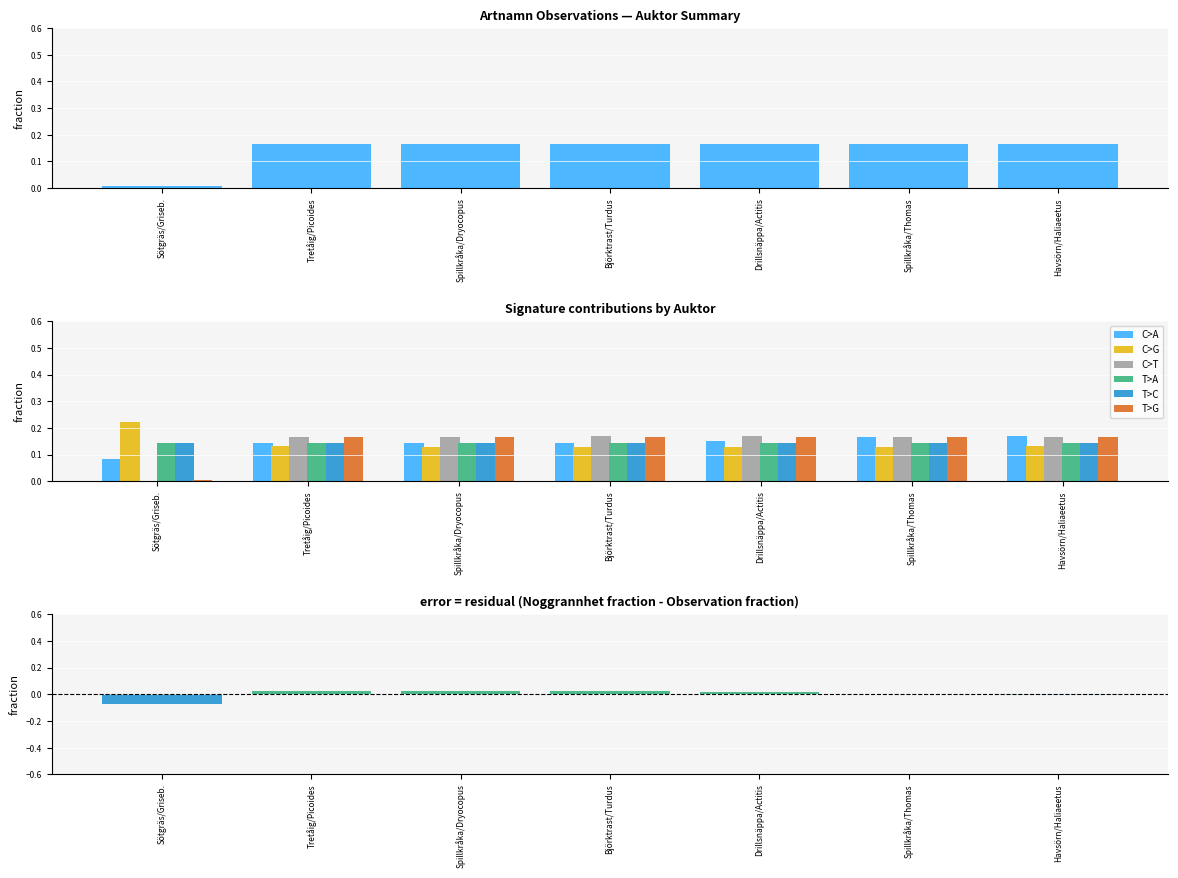

What is the average value of the T>G series?

0.1